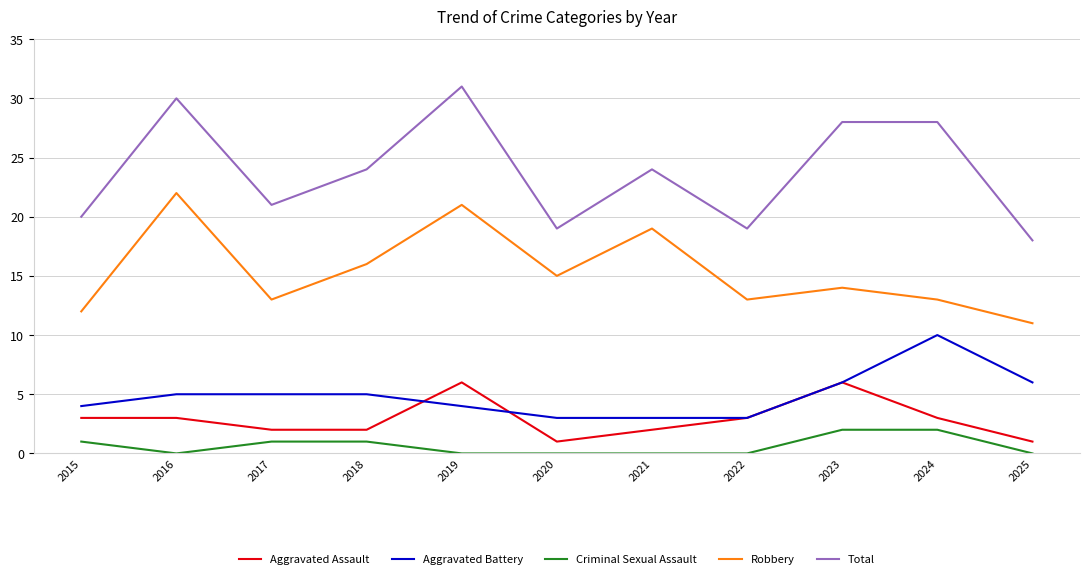

List the series in order of their peak value, lowest first.

Criminal Sexual Assault, Aggravated Assault, Aggravated Battery, Robbery, Total